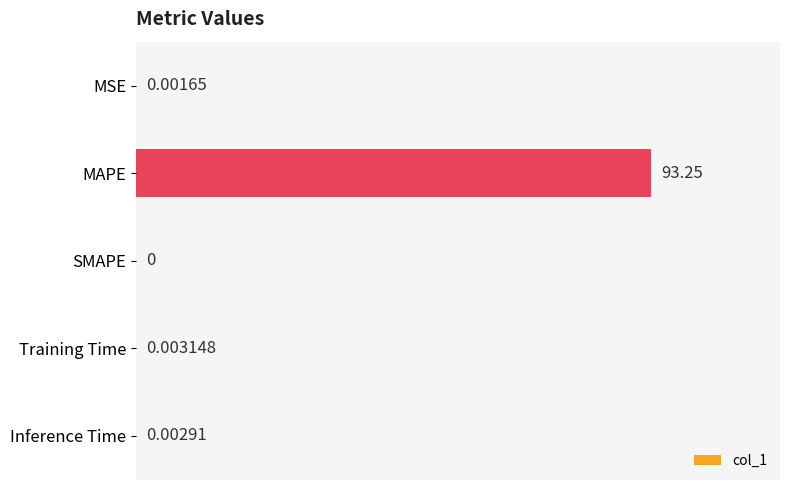

Which has a higher value, SMAPE or MSE?

MSE